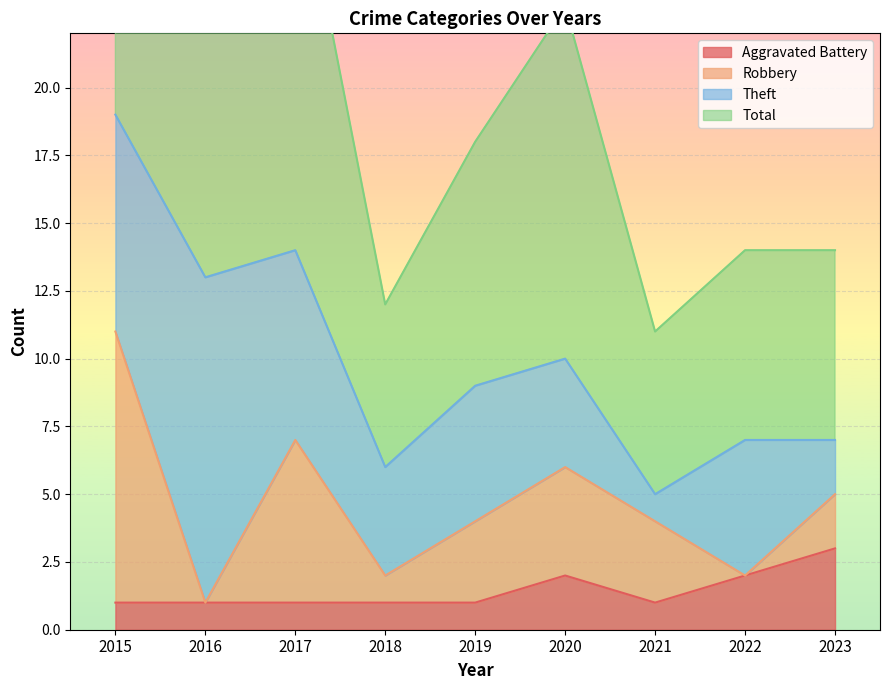

What is the minimum value shown in the chart?

1